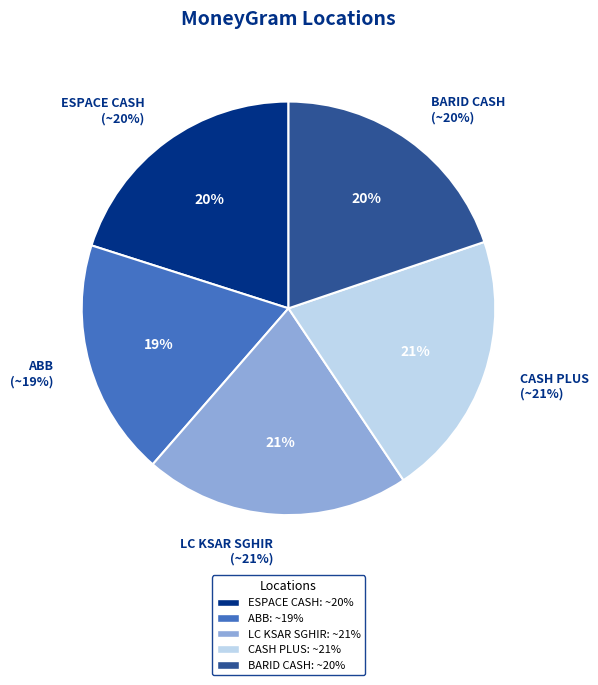

How many slices are in this pie chart?

5